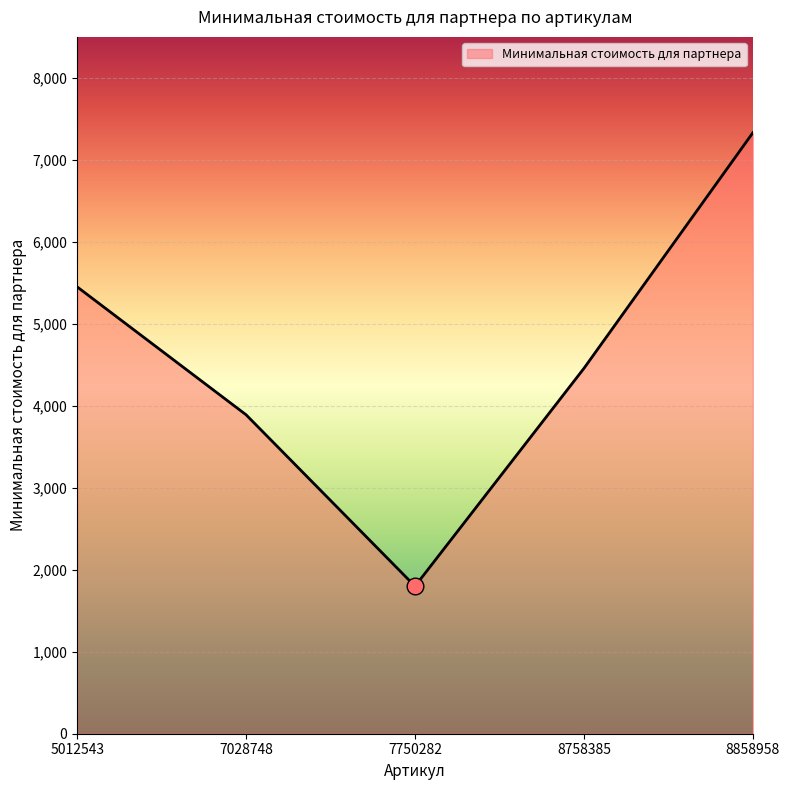

Rank the categories by value from highest to lowest.

8858958, 5012543, 8758385, 7028748, 7750282